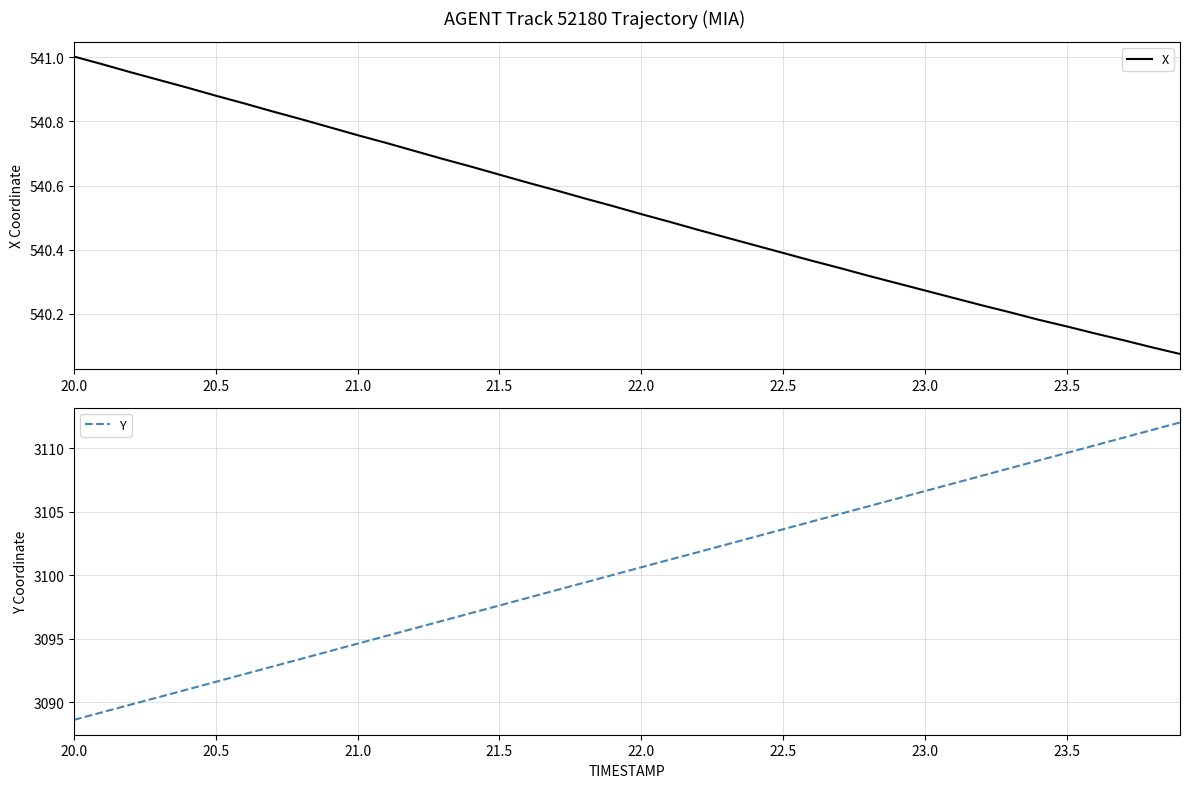

Does the chart have visible grid lines?

Yes